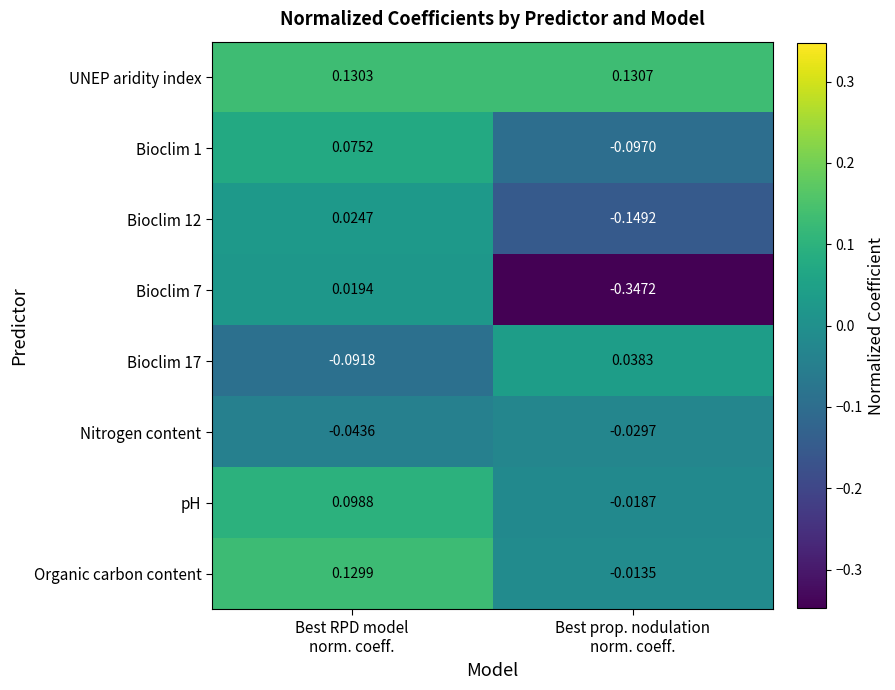

What is the total value across all series at Best RPD model
norm. coeff.?

0.3